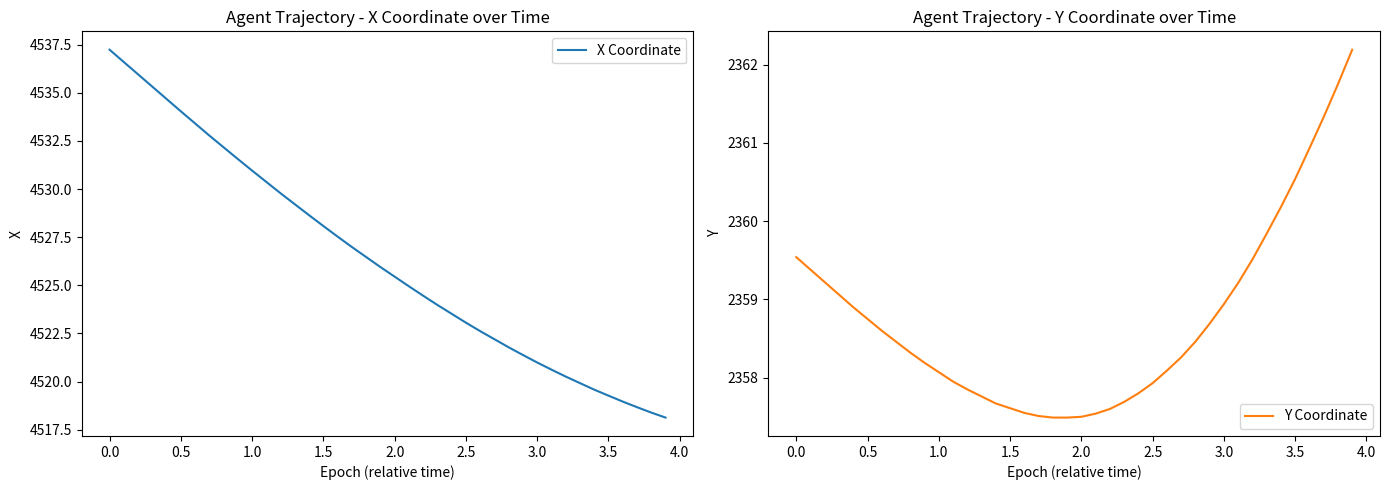

What is the maximum value for X Coordinate?

4537.2